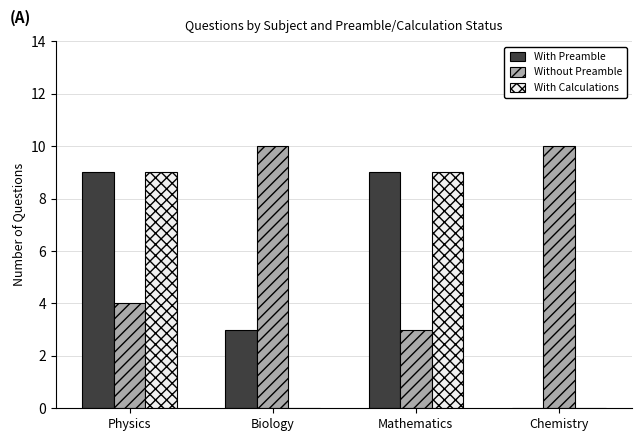

What is the maximum value for With Calculations?

9